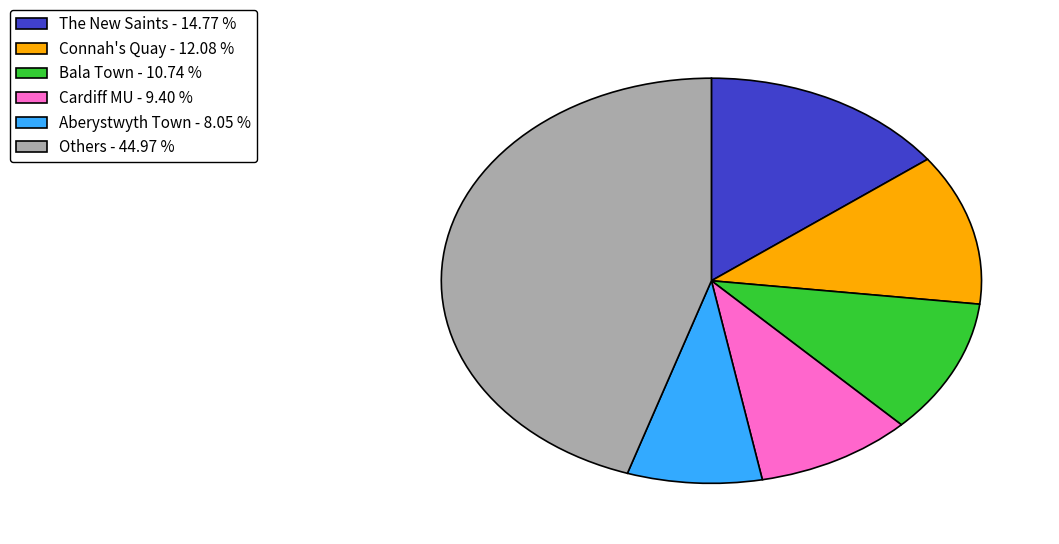

Which slice is the smallest?

Aberystwyth Town - 8.05 %